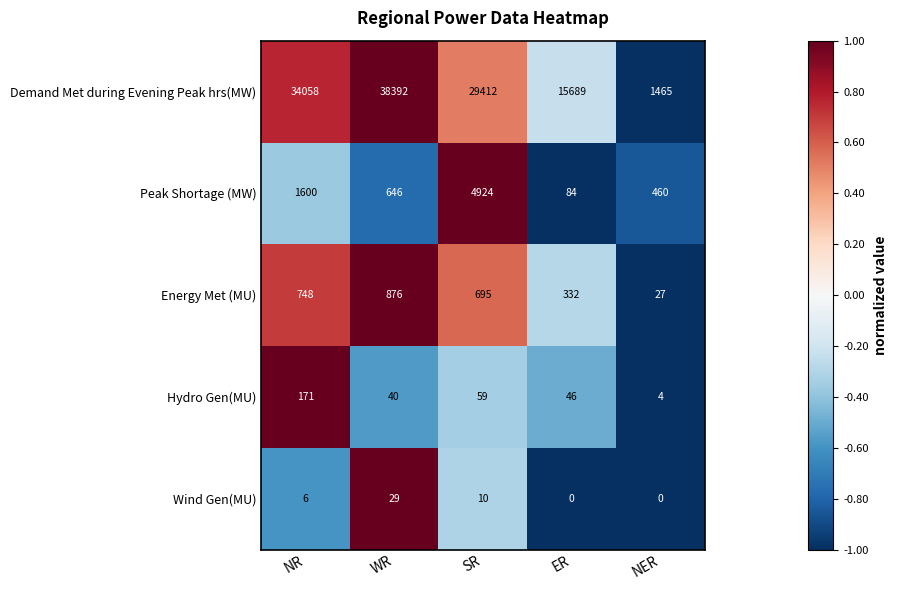

Reading right to left, extract all data points from this chart.

Demand Met during Evening Peak hrs(MW): 1465	15689	29412	38392	34058
Peak Shortage (MW): 460	84	4924	646	1600
Energy Met (MU): 27	332	695	876	748
Hydro Gen(MU): 4	46	59	40	171
Wind Gen(MU): 0	0	10	29	6